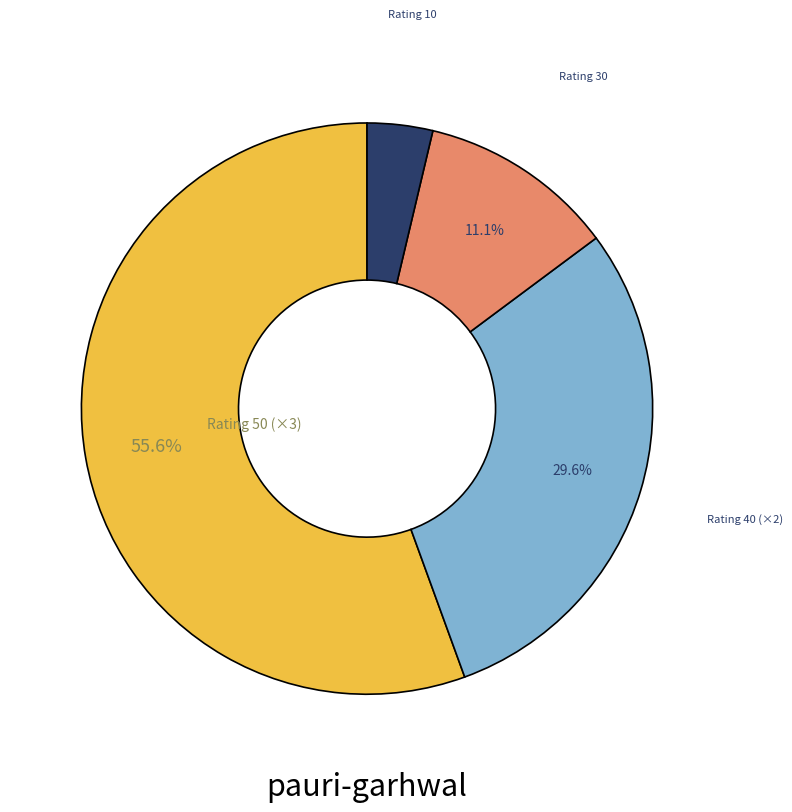

Does any single category account for the majority?

Yes